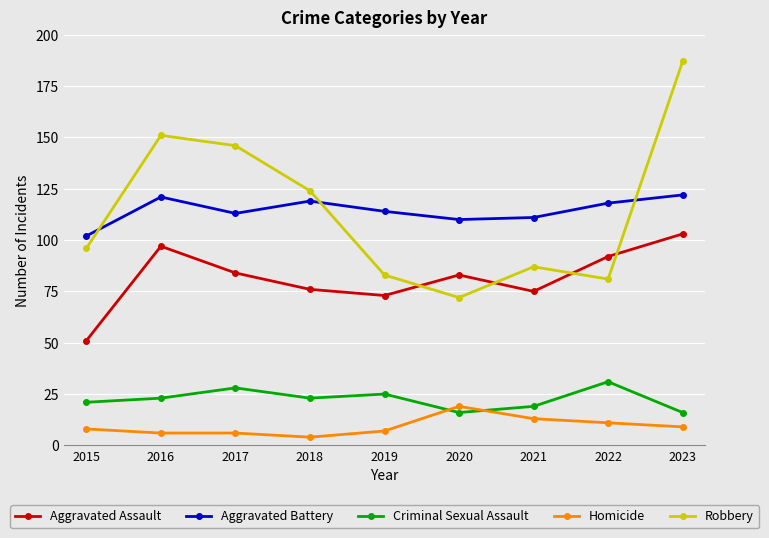

The Robbery series shows 255 at 2016. True or false?

False